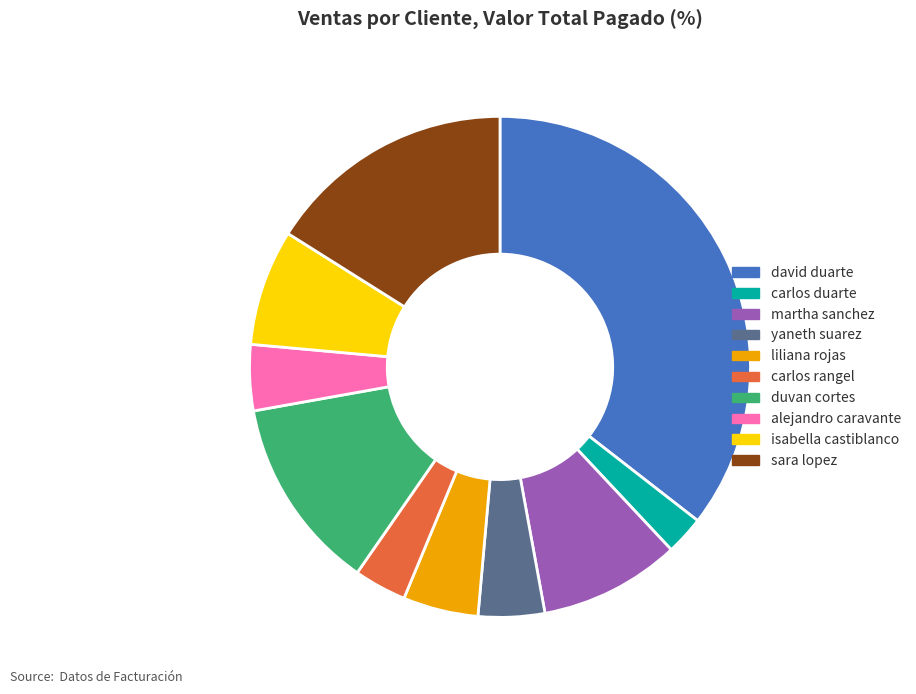

Does liliana rojas account for over 50% of the chart?

No